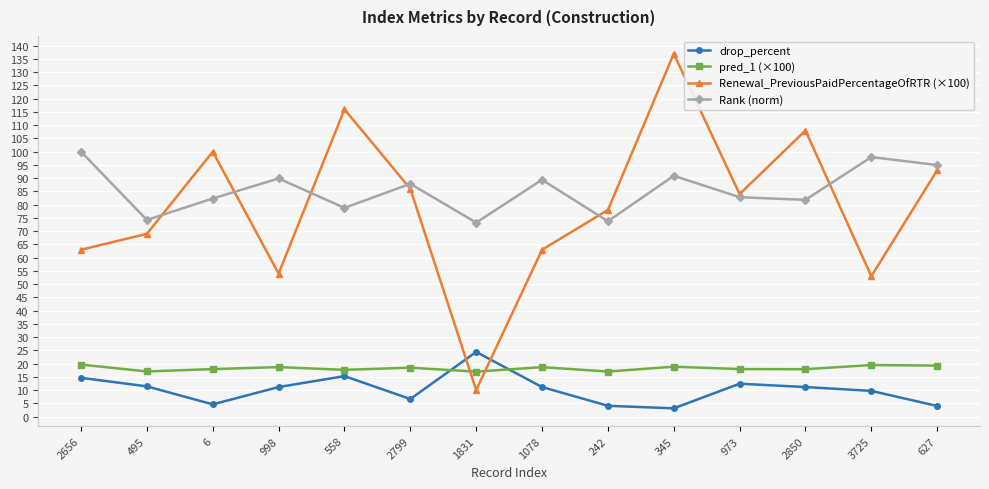

Which series has the widest spread of values?

Renewal_PreviousPaidPercentageOfRTR (×100)